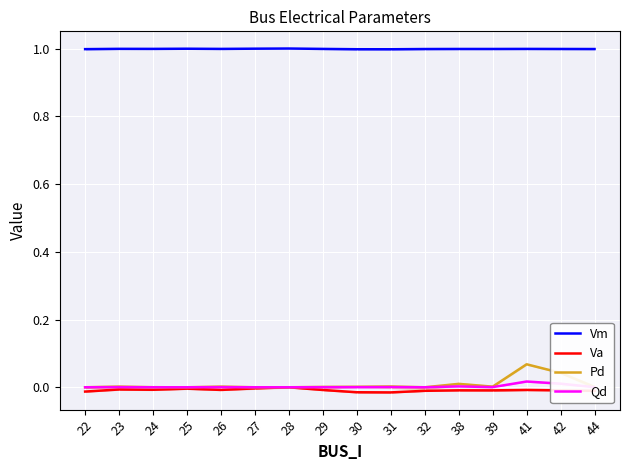

Where is the first local maximum for Vm?

23